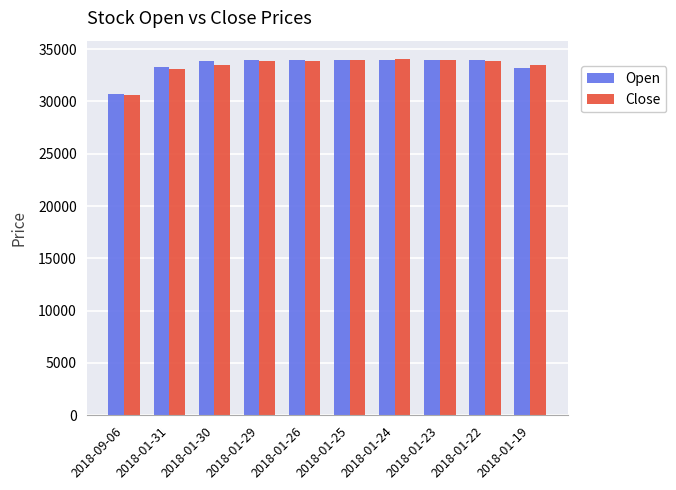

What is the difference between the maximum and minimum values in the Open series?

3250